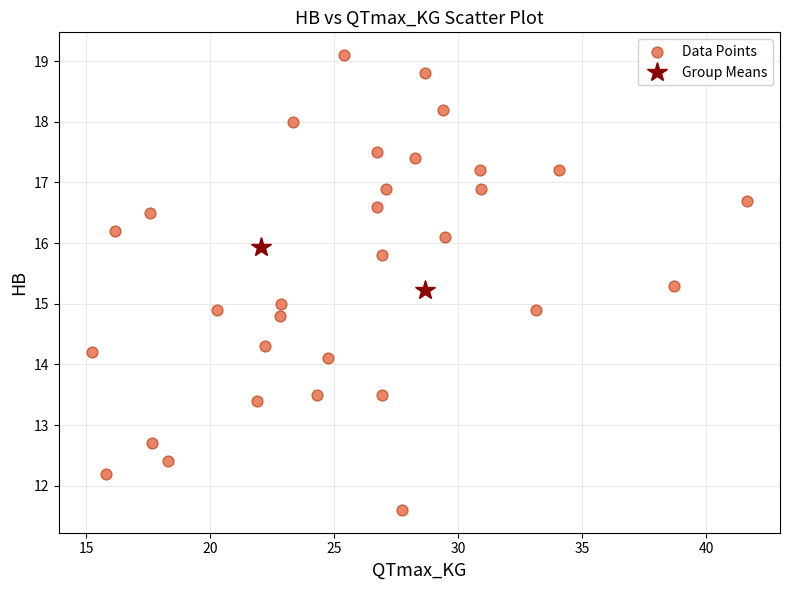

What is the range of Y values (max minus min)?

7.5